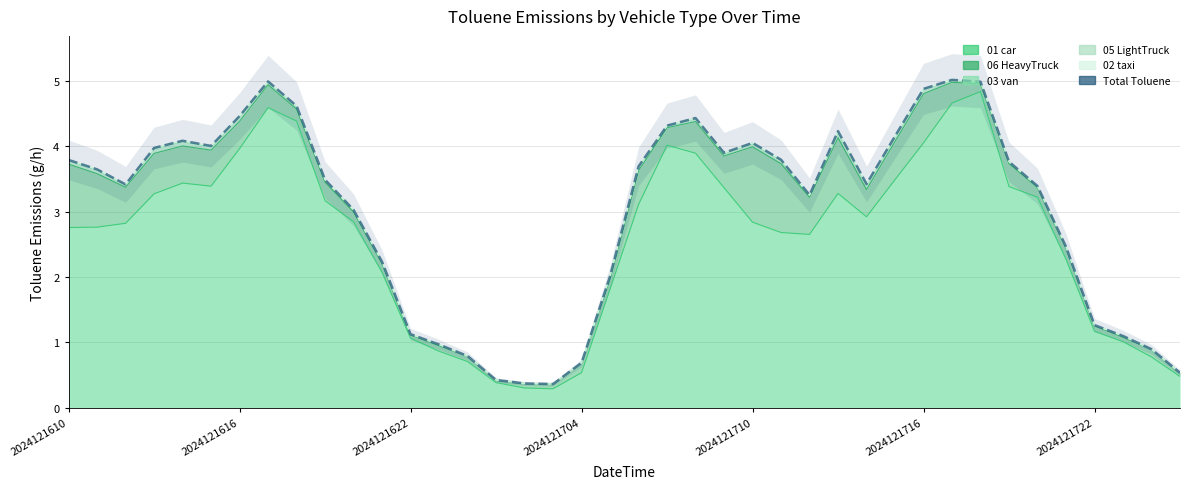

True or false: the data has more than 1 interior local peaks.

True